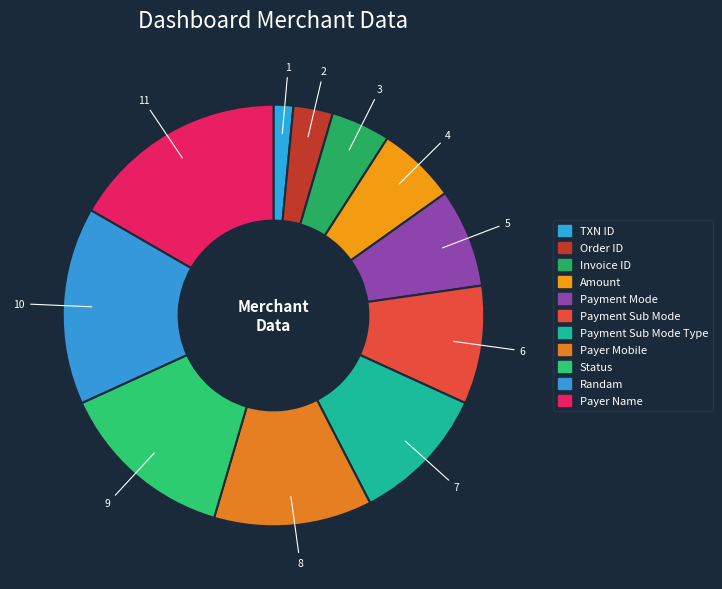

Combined, do Payer Name and Randam account for over 50%?

No